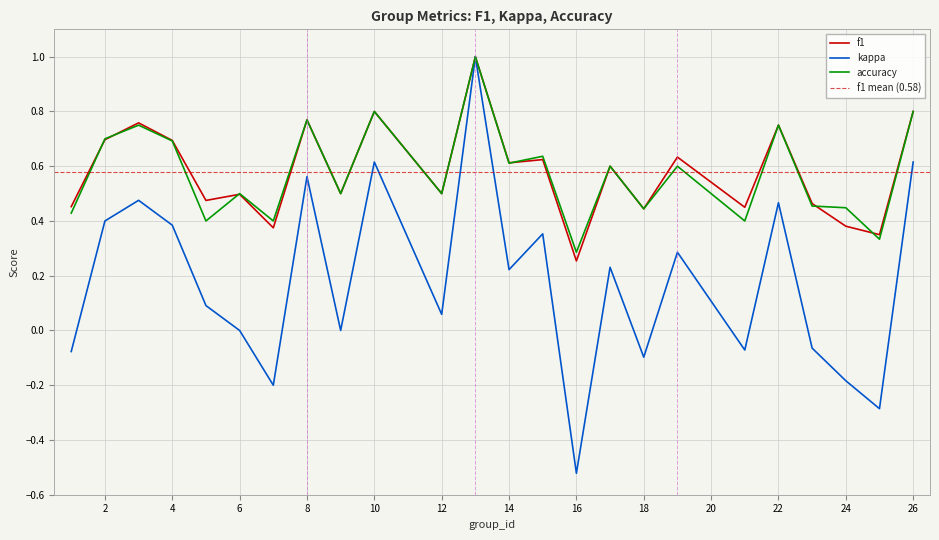

At which category is the sum across all series the highest?

13